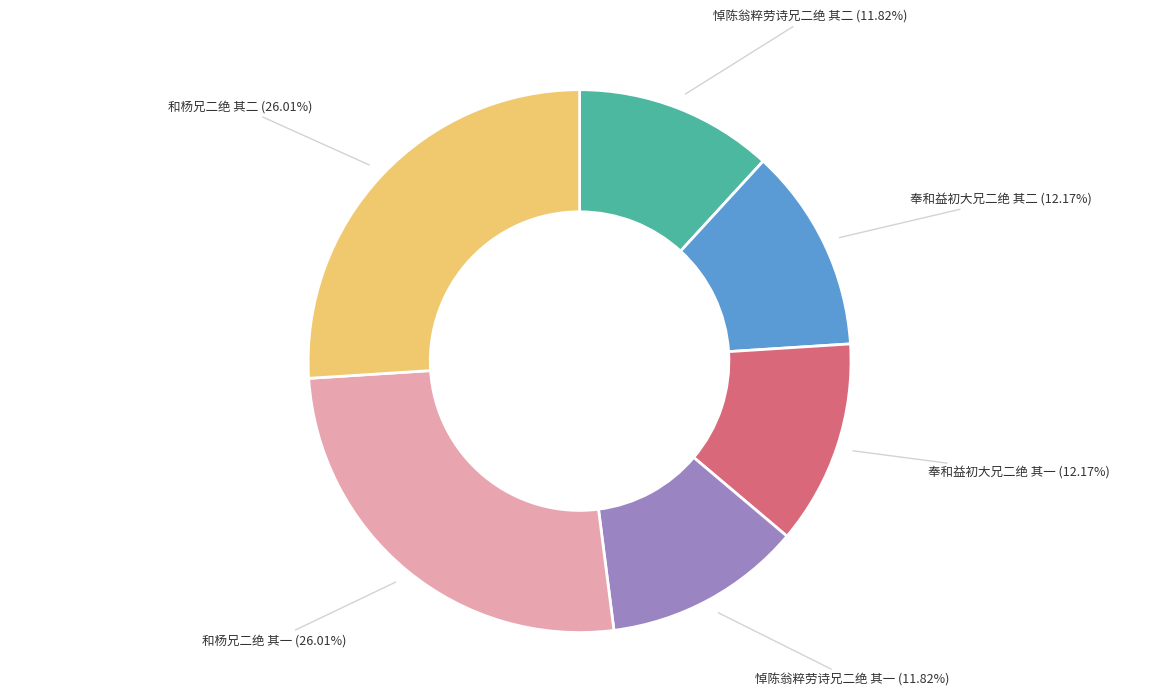

Is there a majority slice in this chart?

No